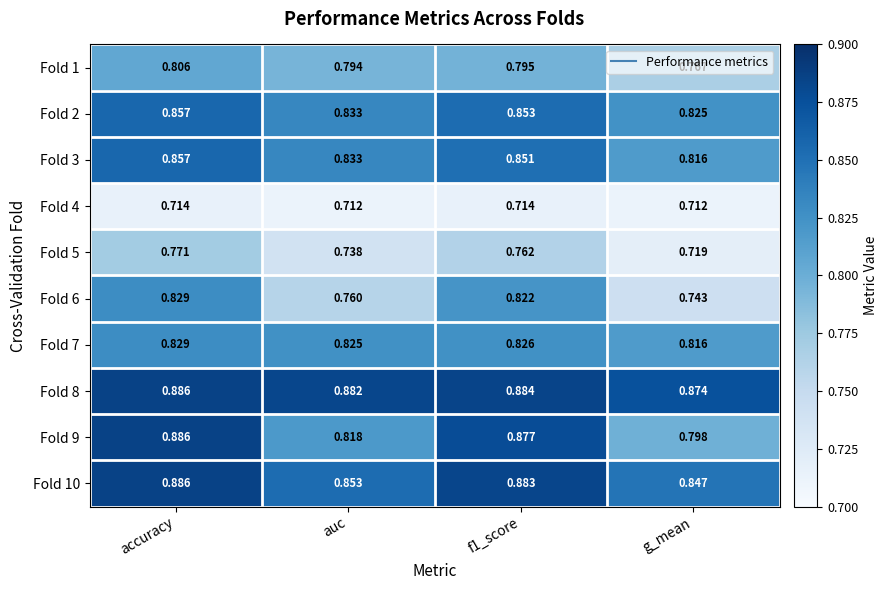

At which label is Fold 7 closest to 0?

g_mean